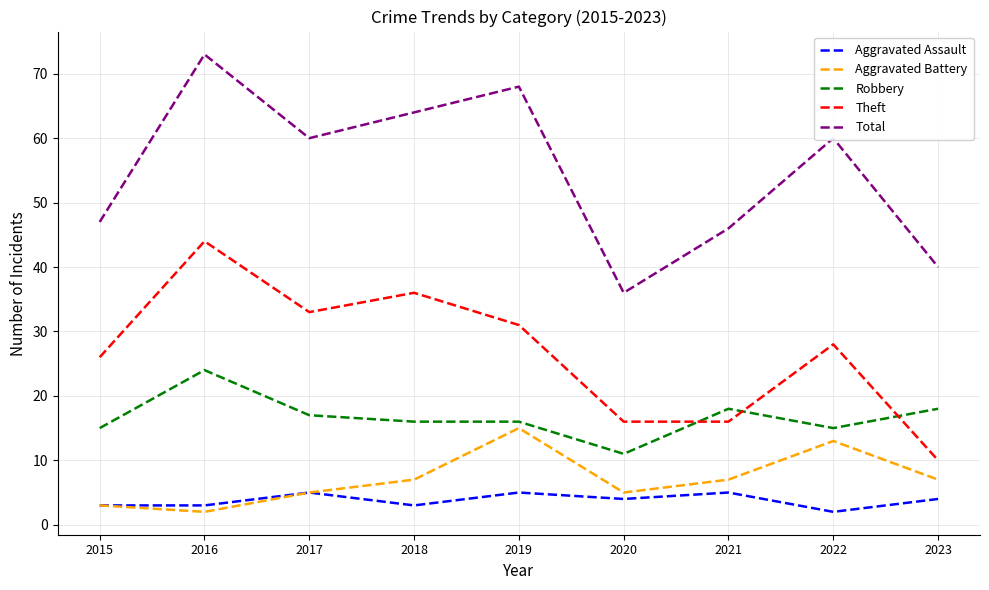

Where do Theft and Robbery first cross each other?

2020 and 2021